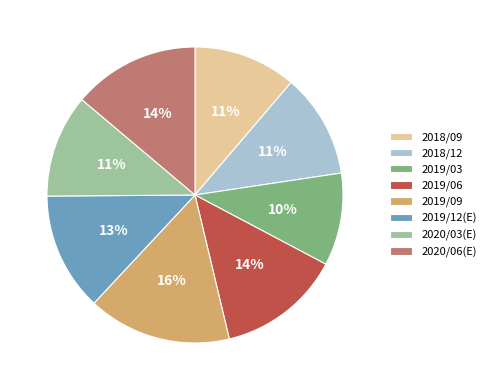

Between 2018/12 and 2019/03, which is larger?

2018/12